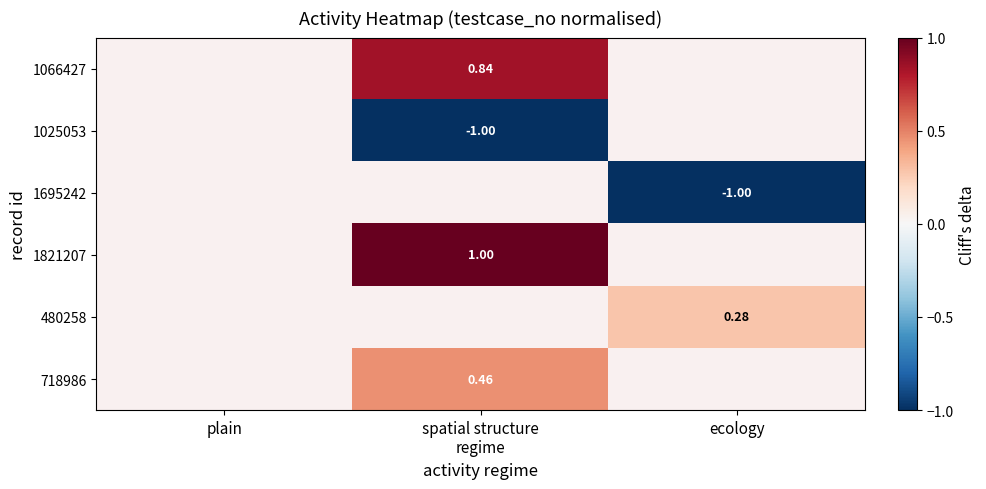

How many series are shown in this chart?

6